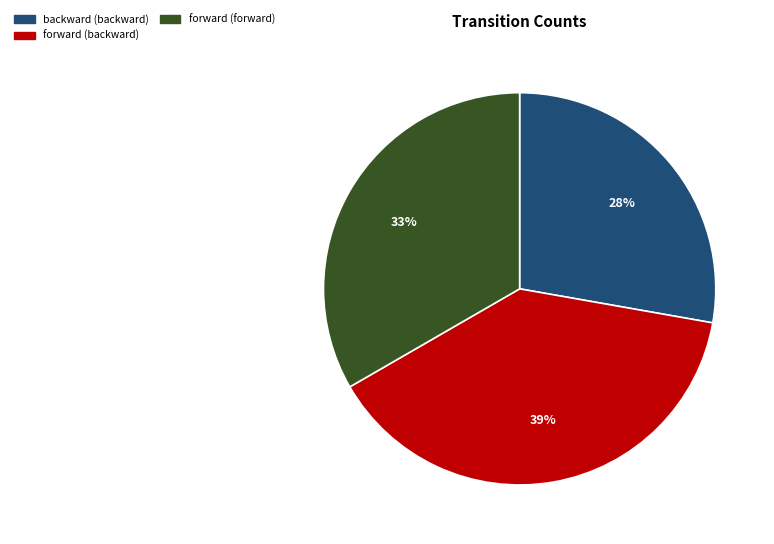

Does any single category account for the majority?

No